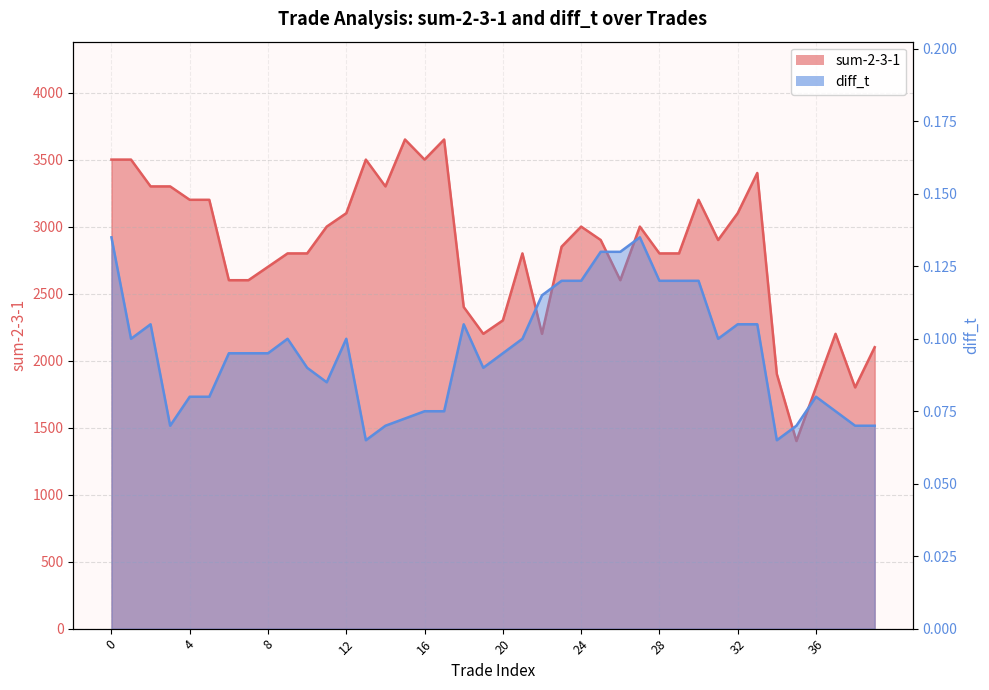

How many data points in sum-2-3-1 are less than 2899?

20